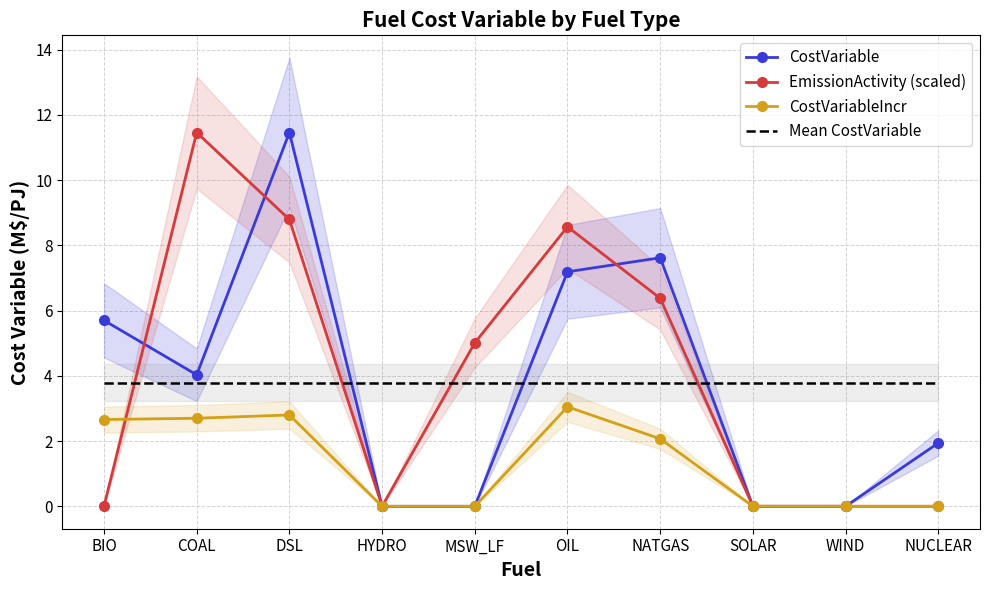

Reading left to right, extract all data points from this chart.

CostVariable: 5.7	4.0	11.5	0.0	0.0	7.2	7.6	0.0	0.0	1.9
EmissionActivity (scaled): 0.0	11.5	8.8	0.0	5.0	8.6	6.4	0.0	0.0	0.0
CostVariableIncr: 2.7	2.7	2.8	0.0	0.0	3.0	2.1	0.0	0.0	0.0
Mean CostVariable: 3.8	3.8	3.8	3.8	3.8	3.8	3.8	3.8	3.8	3.8